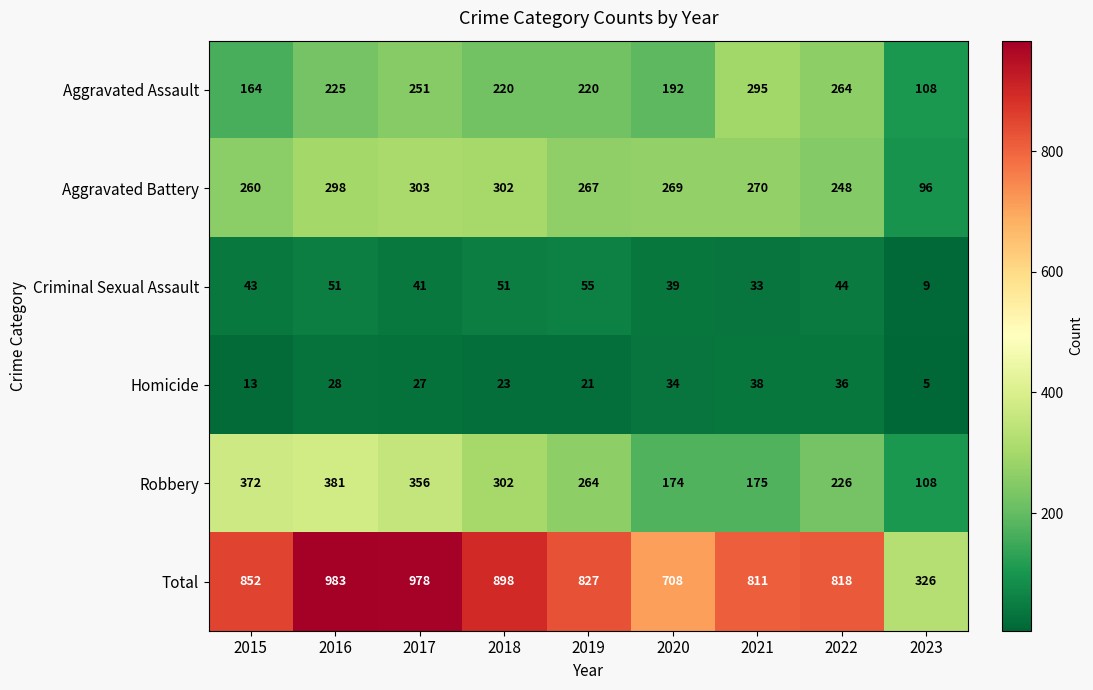

What is the difference between the highest and lowest values at 2021?

778